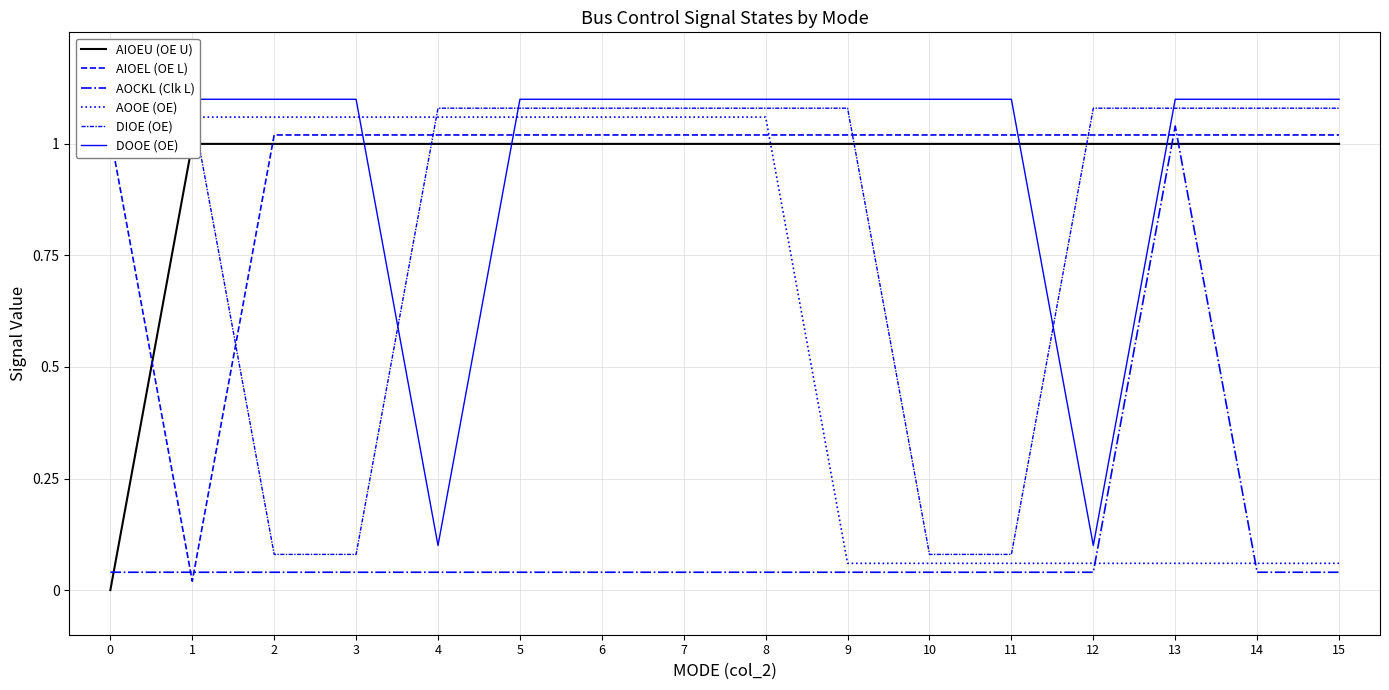

True or false: DIOE (OE) has more than 1 points higher than both neighbors.

False